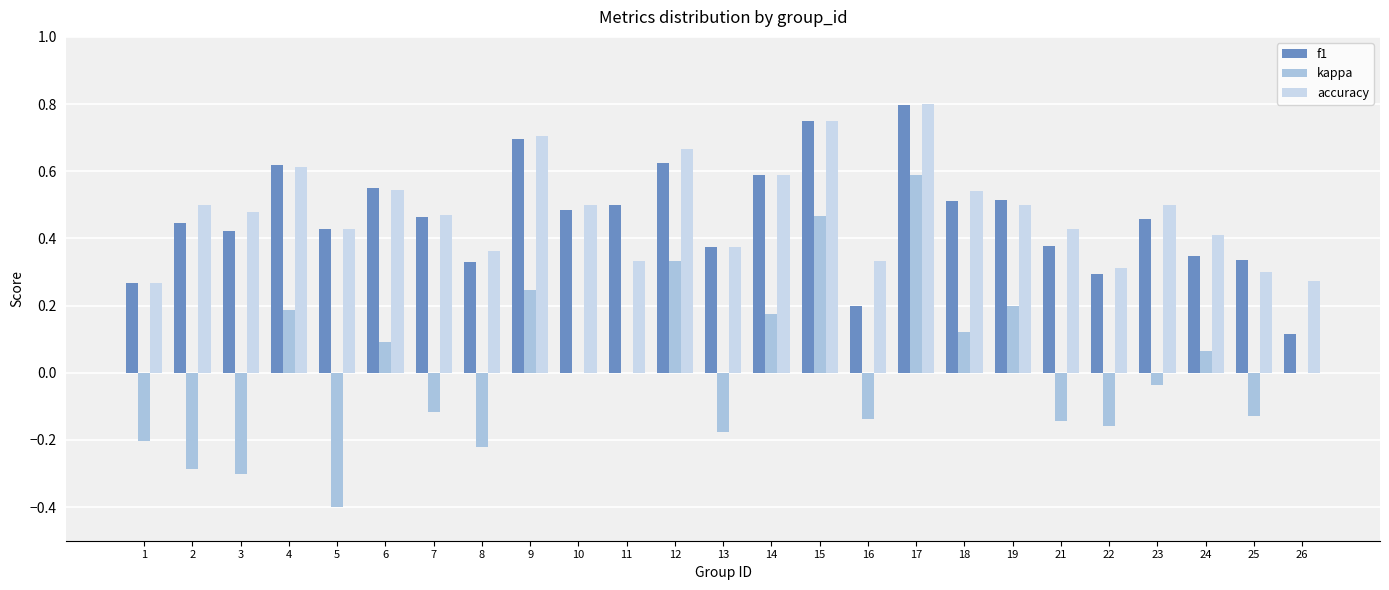

Reading left to right, what are all the values shown in this chart?

f1: 0.3	0.4	0.4	0.6	0.4	0.5	0.5	0.3	0.7	0.5	0.5	0.6	0.4	0.6	0.8	0.2	0.8	0.5	0.5	0.4	0.3	0.5	0.3	0.3	0.1
kappa: -0.2	-0.3	-0.3	0.2	-0.4	0.1	-0.1	-0.2	0.2	0.0	0.0	0.3	-0.2	0.2	0.5	-0.1	0.6	0.1	0.2	-0.1	-0.2	-0.0	0.1	-0.1	0.0
accuracy: 0.3	0.5	0.5	0.6	0.4	0.5	0.5	0.4	0.7	0.5	0.3	0.7	0.4	0.6	0.8	0.3	0.8	0.5	0.5	0.4	0.3	0.5	0.4	0.3	0.3